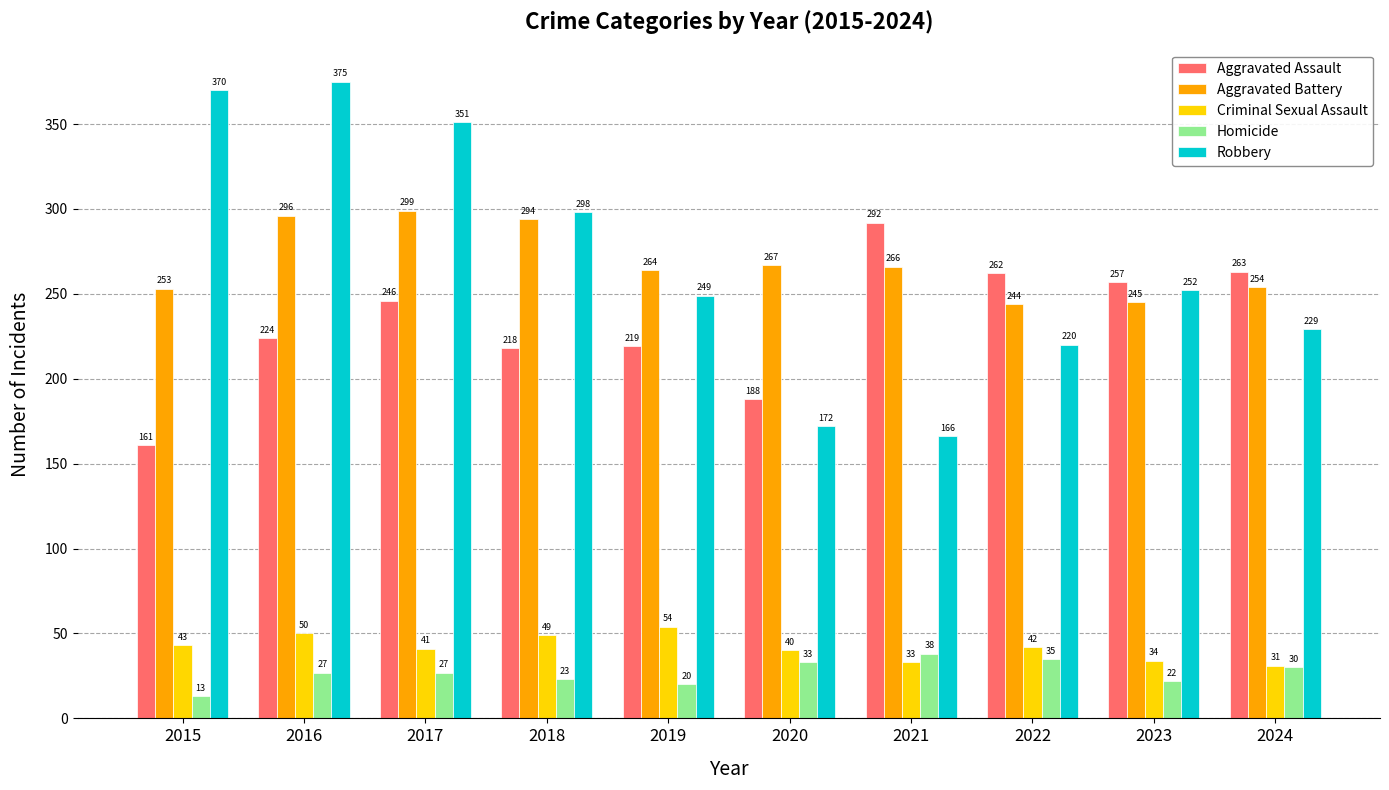

The value of Aggravated Assault at 2018 is 218. True or false?

True